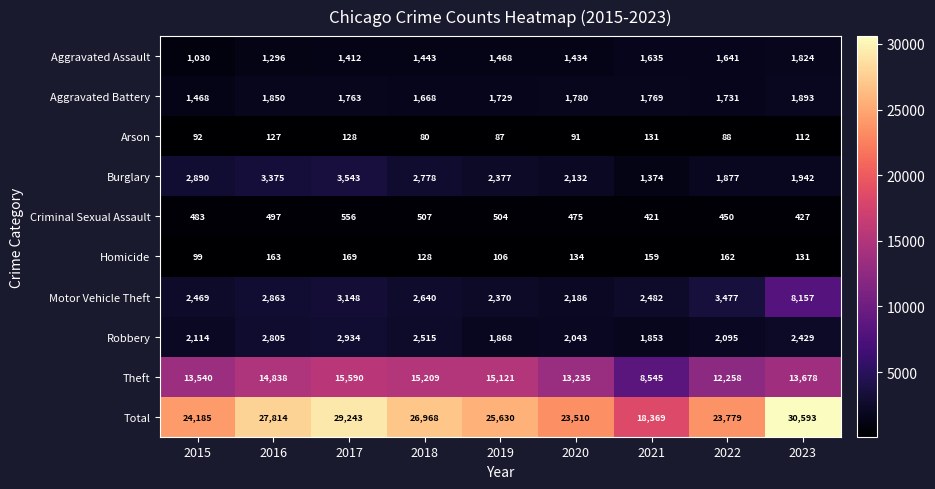

At which label is Theft closest to 12067?

2022